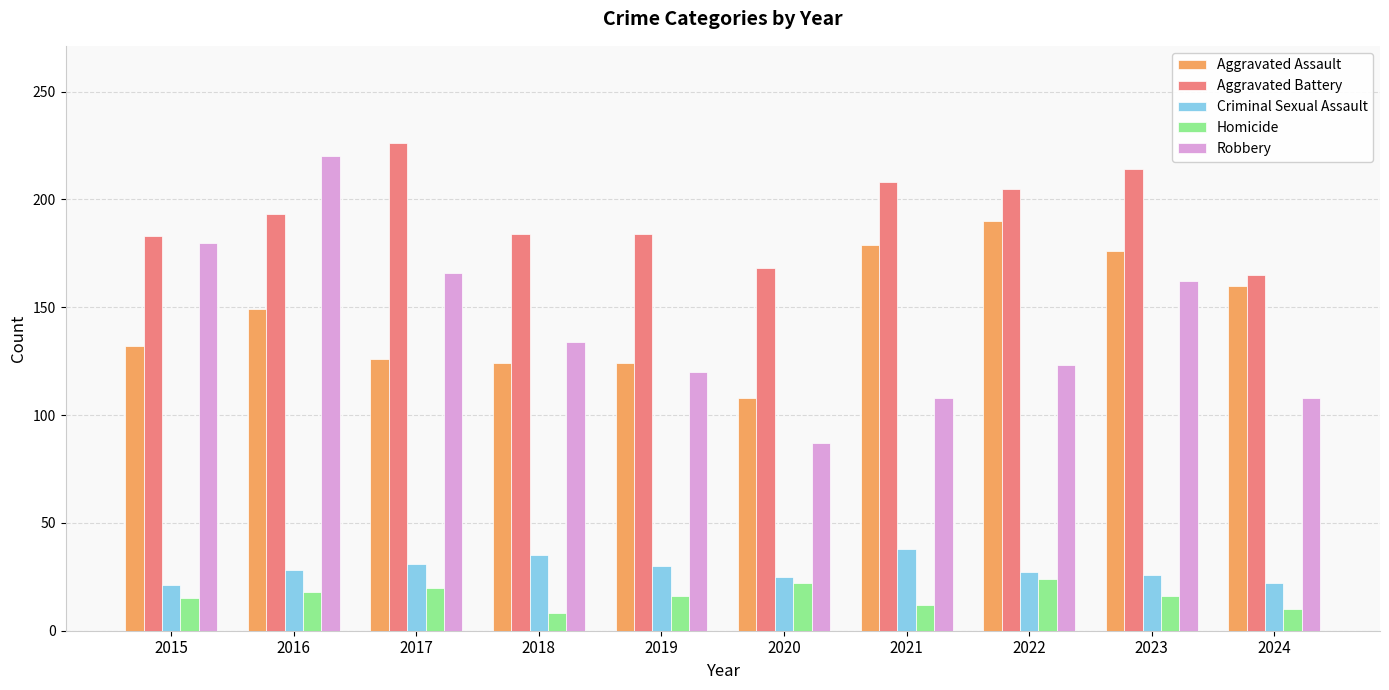

What is the average value of the Aggravated Assault series?

147